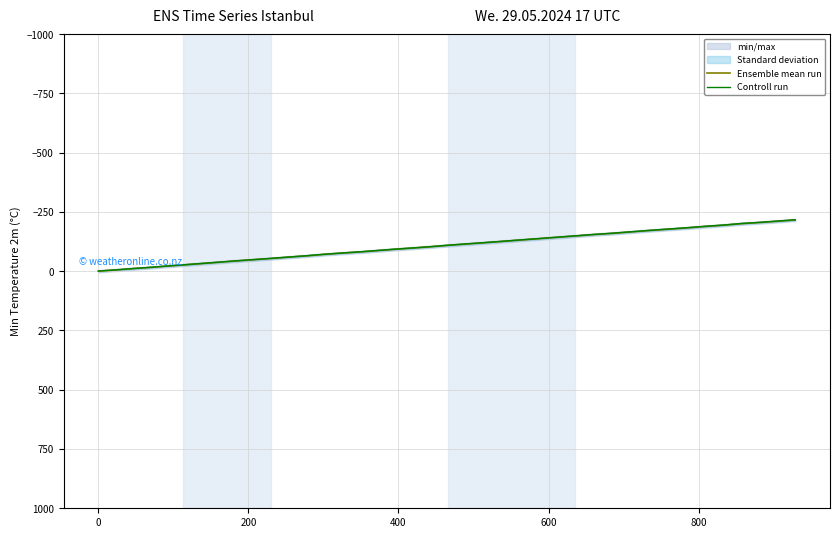

True or false: Controll run and Ensemble mean run intersect in this chart.

False